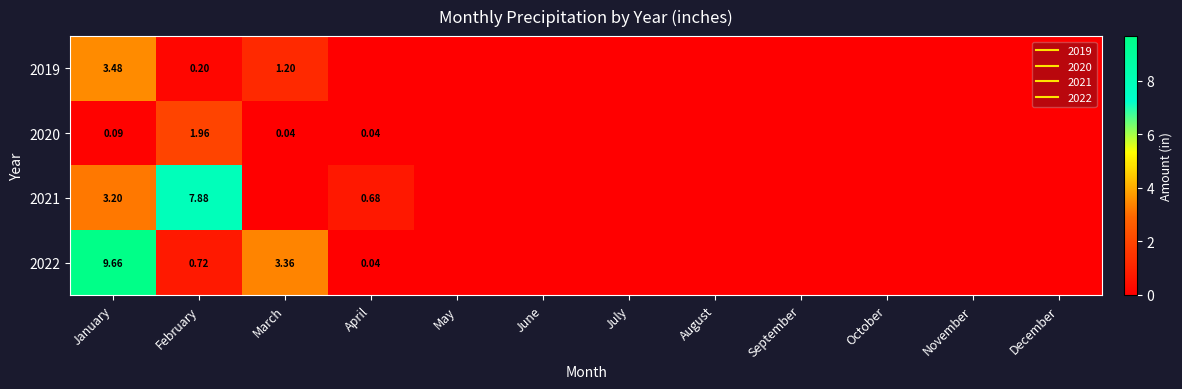

True or false: 2020 has a value of 0.0 at March.

False